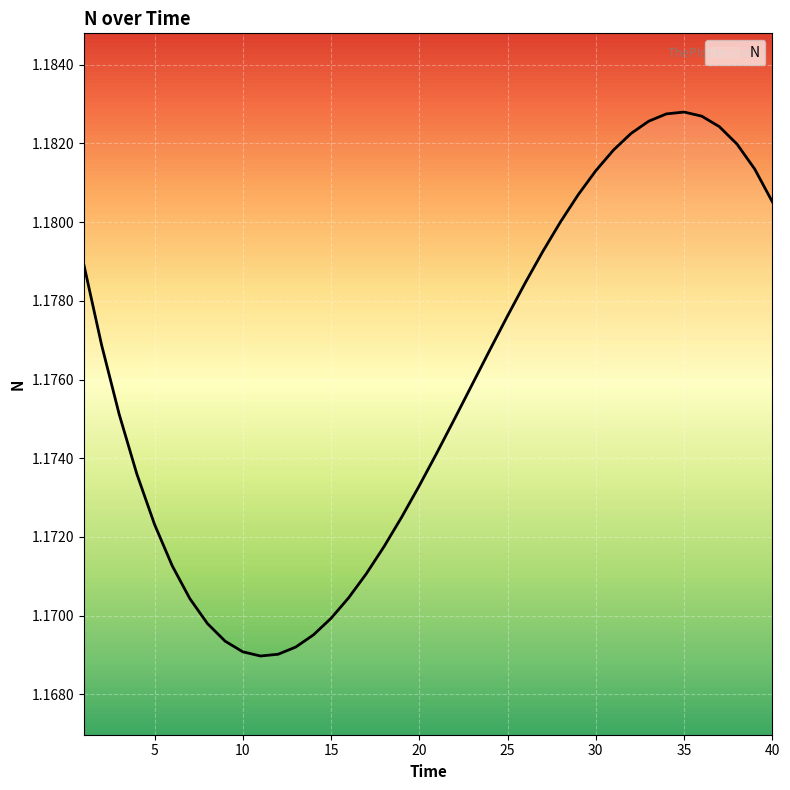

What is the average value?

1.2